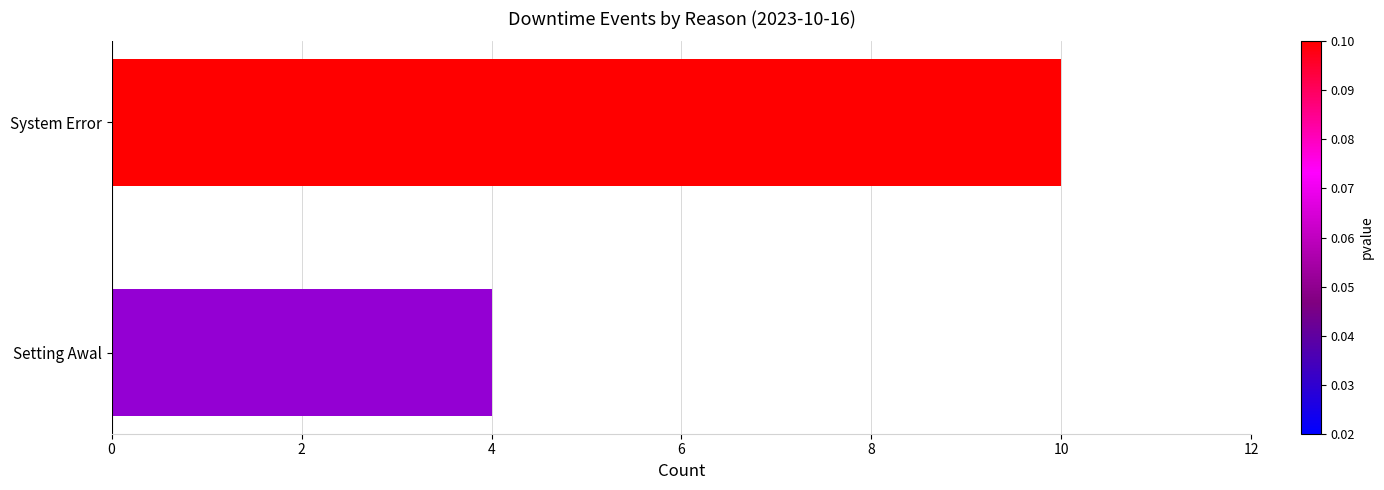

How many bars are there in total?

2